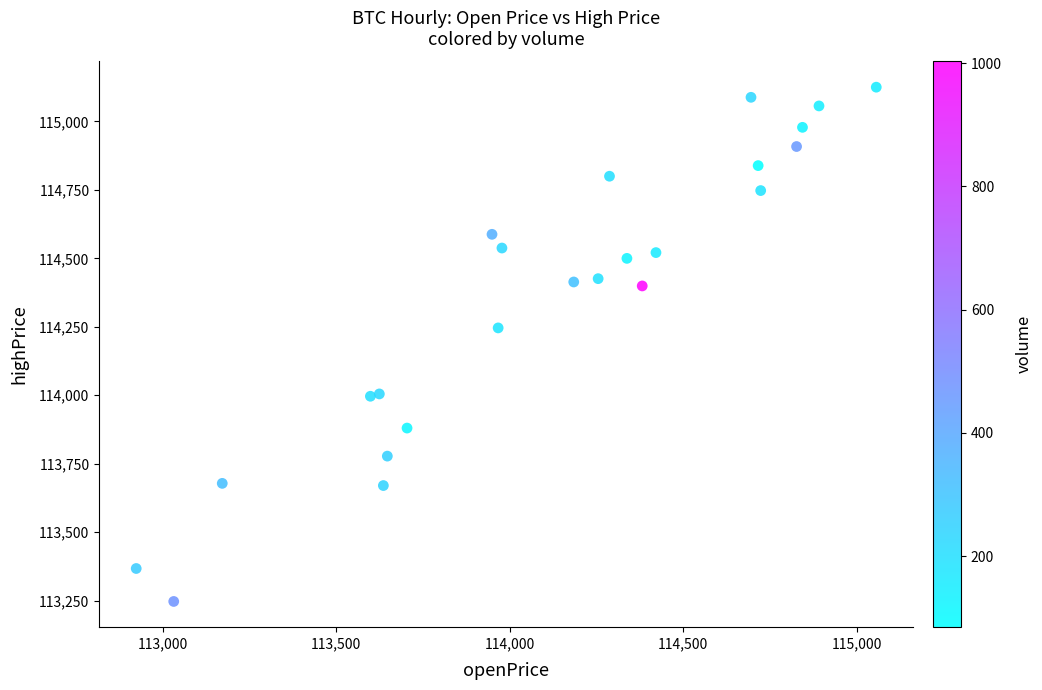

What is the range of X values (max minus min)?

2132.2